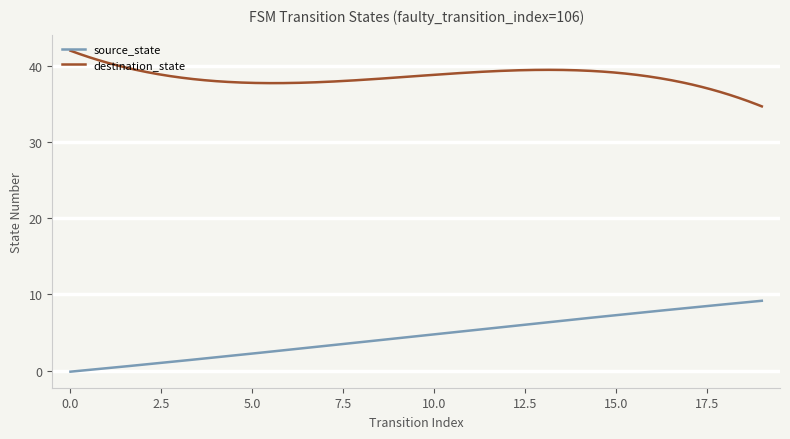

What is the difference between the maximum and minimum values in the destination_state series?

7.3